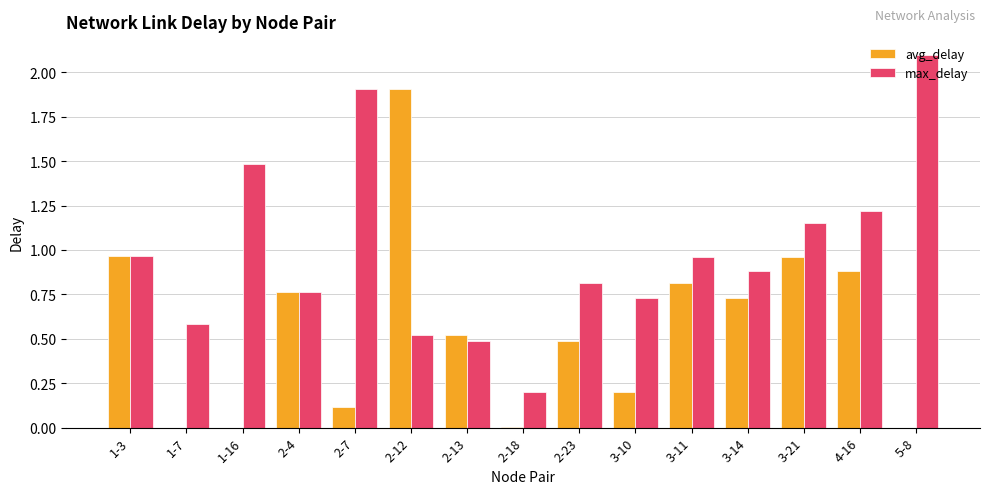

At which label does max_delay reach its peak?

5-8